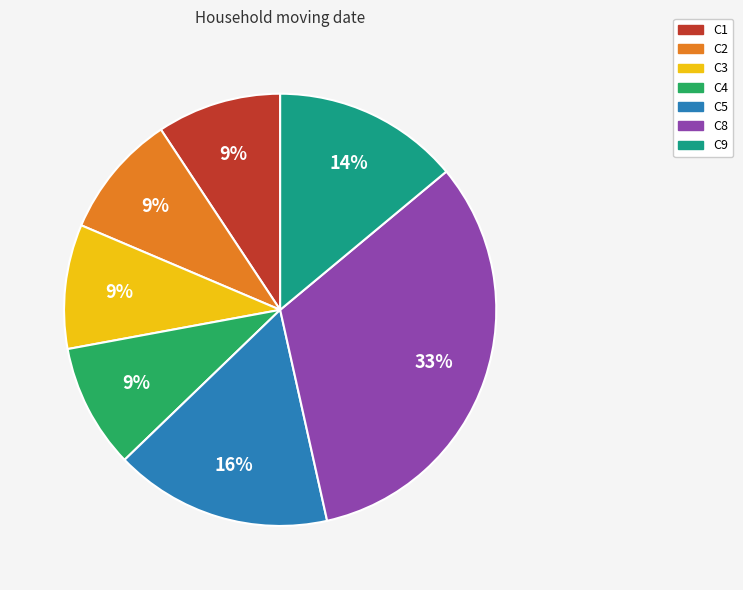

How many segments does this pie chart have?

7